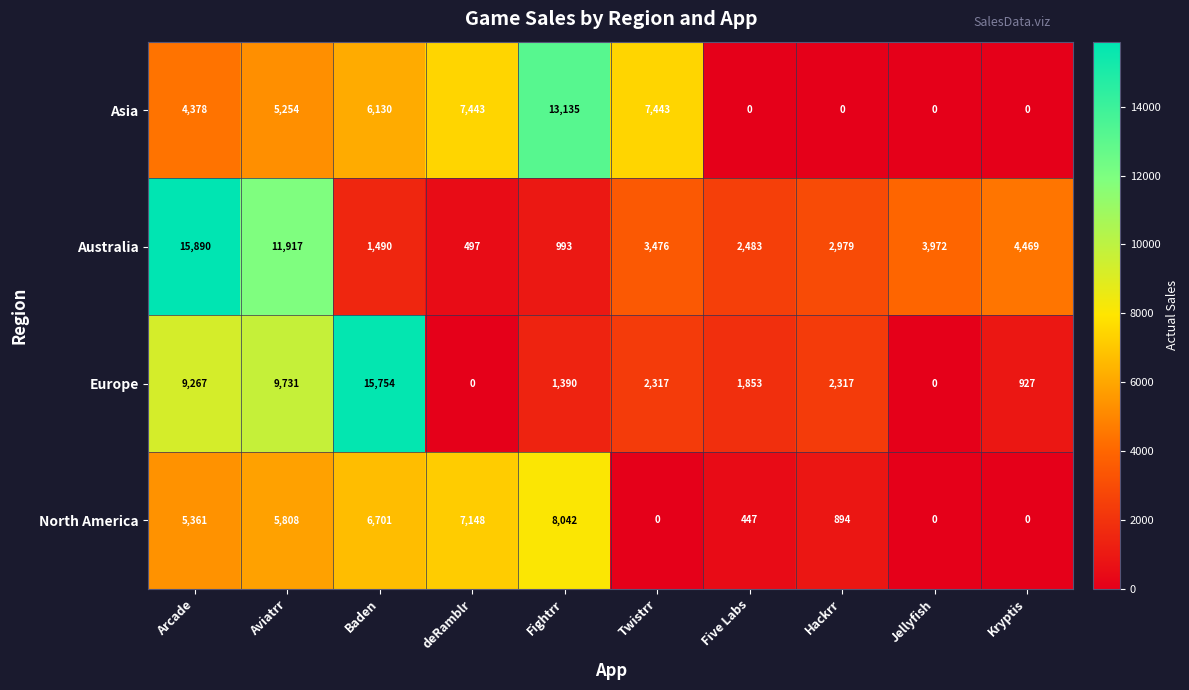

Which series has the largest total across all categories?

Australia